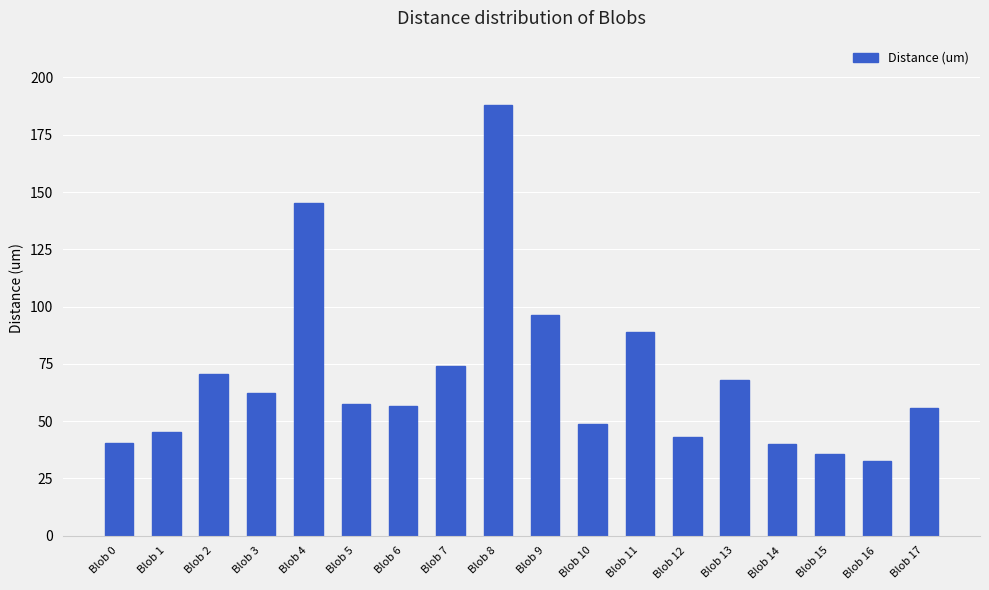

How many data points are above 57?

9